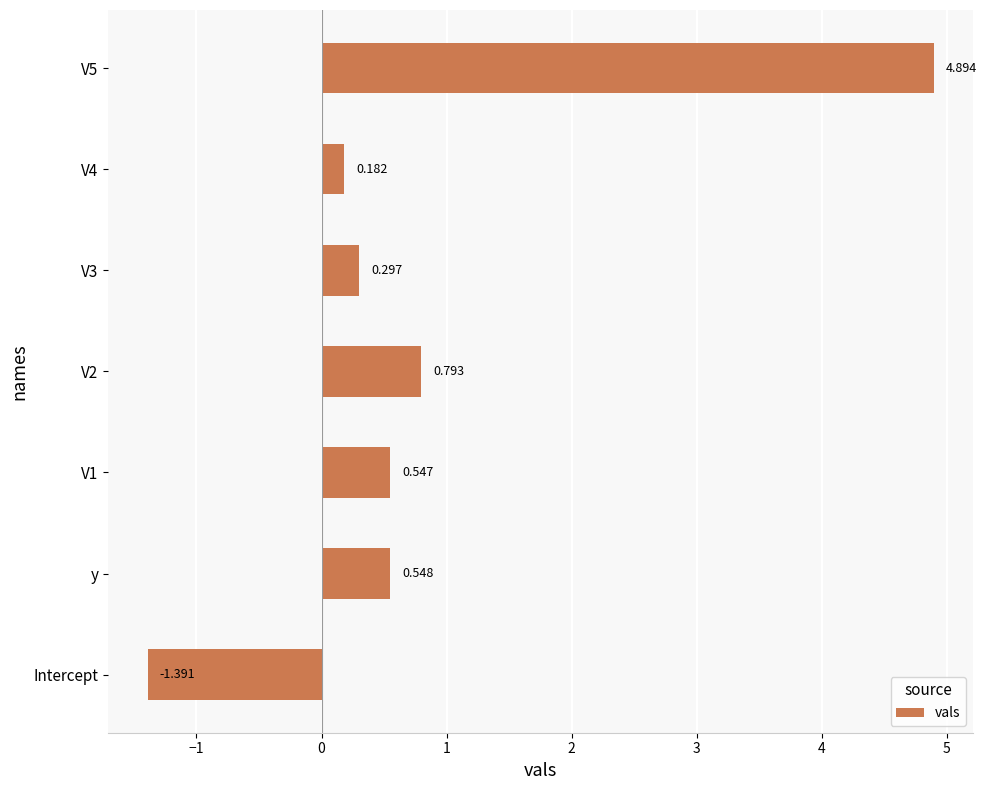

Which category has the highest value across all series?

V5